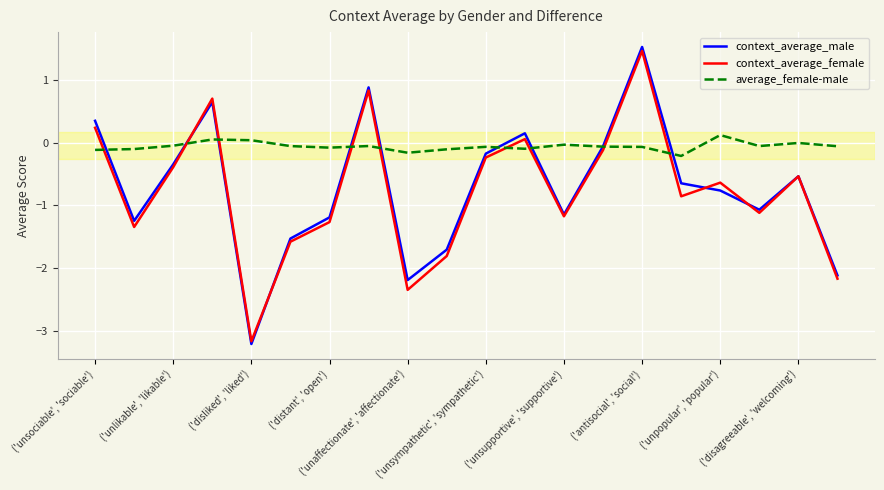

How many lines are shown in the chart?

3